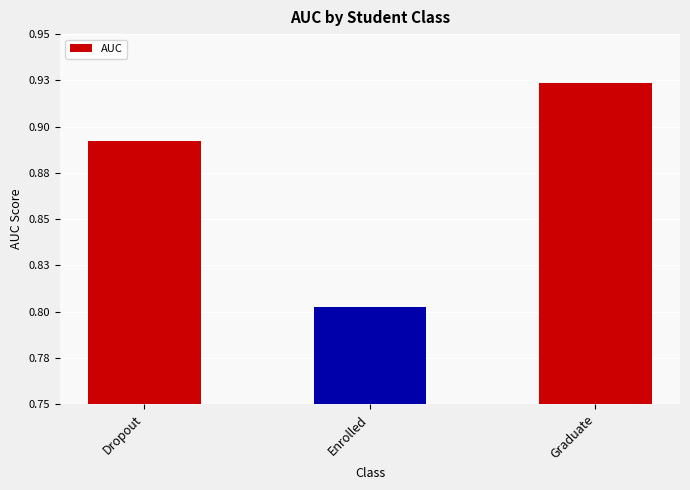

What is the label of the 3rd bar from the left?

Graduate